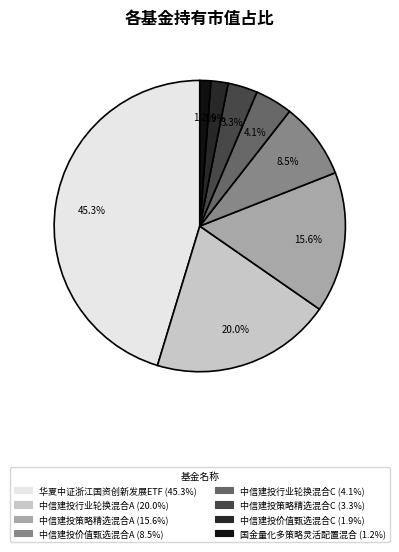

To the nearest percent, what is the combined percentage of 中信建投策略精选混合C and 中信建投行业轮换混合C?

7%